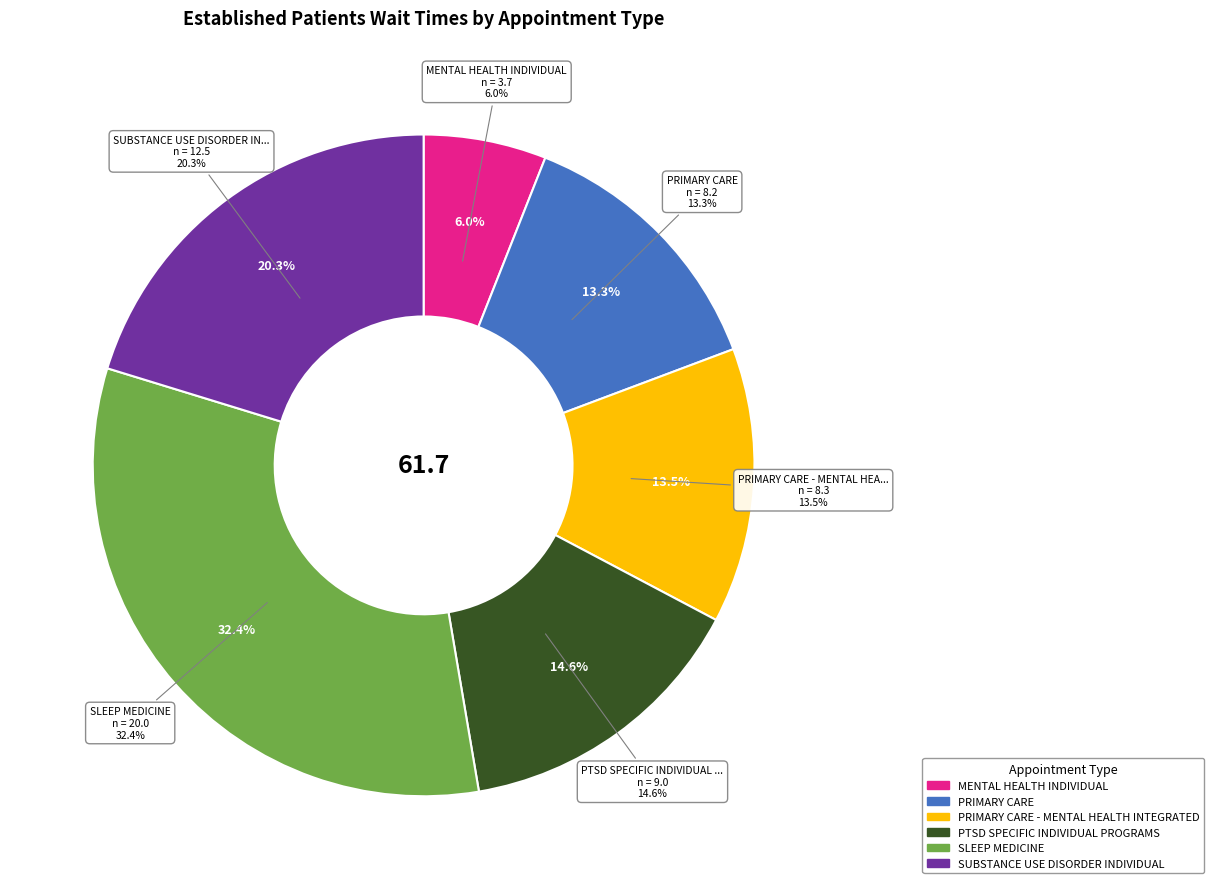

What percentage is the PRIMARY CARE - MENTAL HEALTH INTEGRATED slice, to the nearest percent?

13%